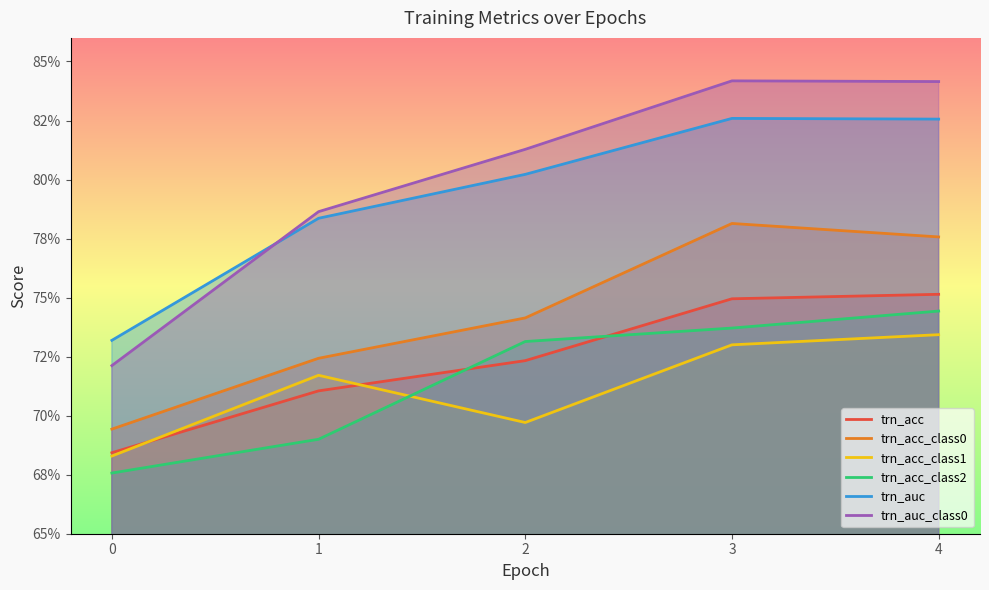

True or false: trn_acc_class0 and trn_acc_class1 cross at least once.

False